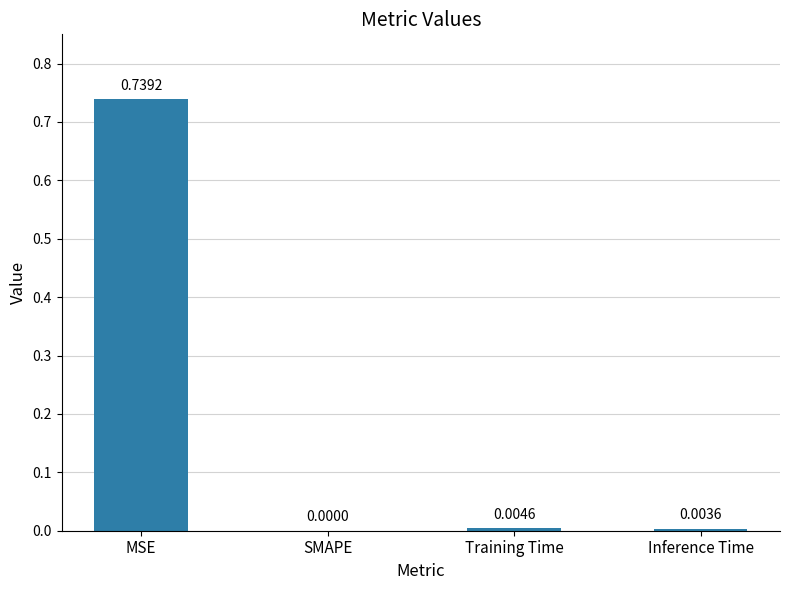

Between Training Time and Inference Time, which is larger?

Training Time